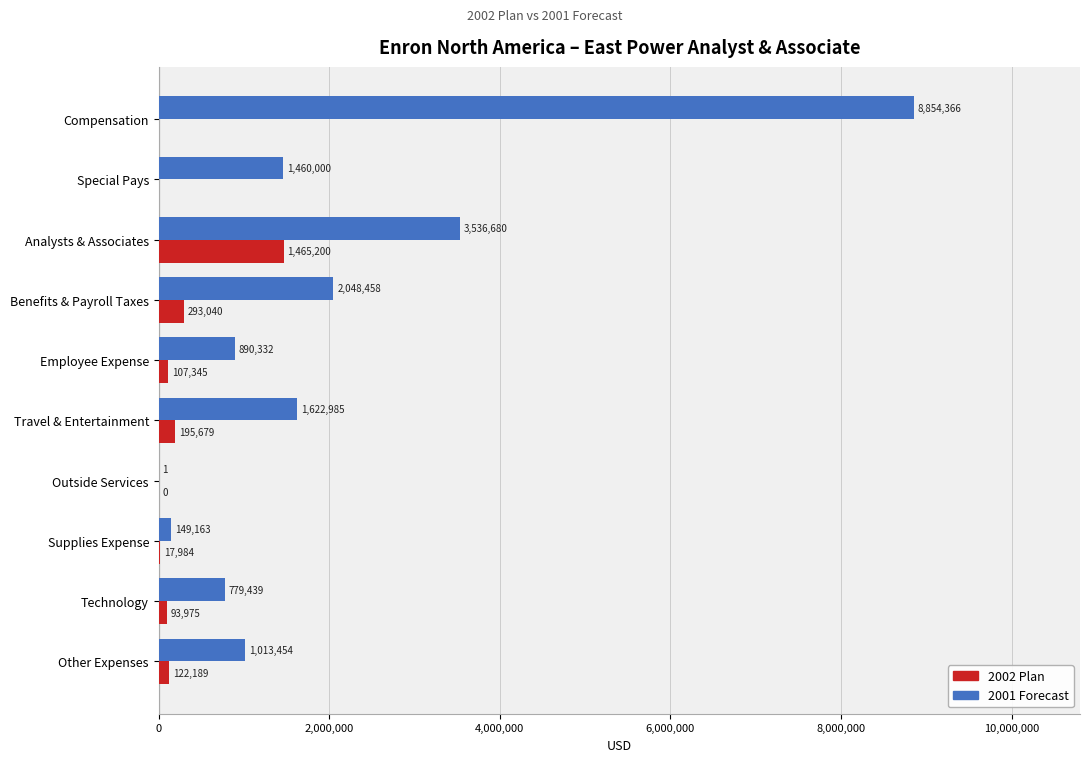

Which series changed the most between Special Pays and Supplies Expense?

2001 Forecast